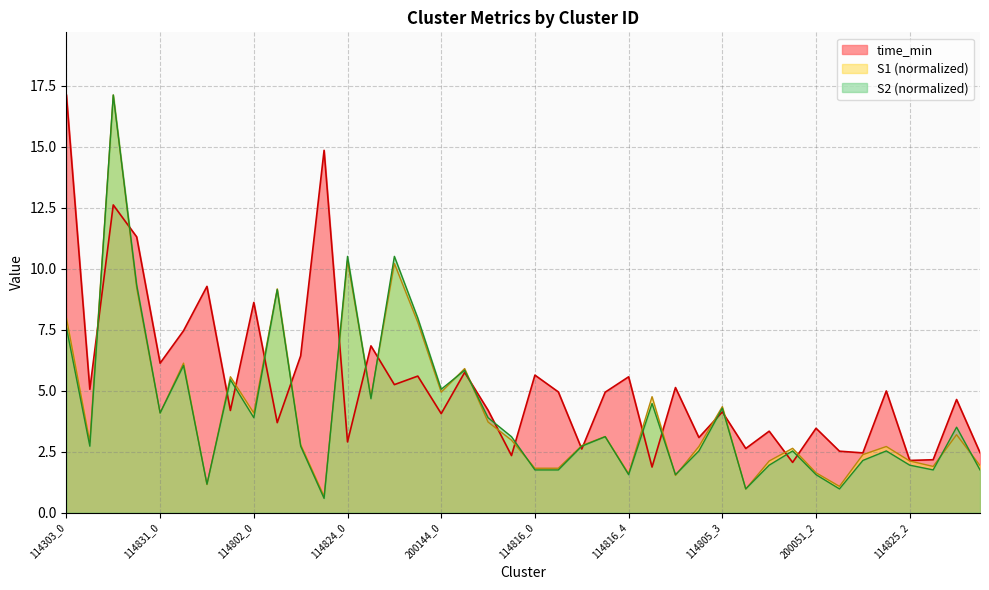

At which category does the chart reach its minimum across all series?

114802_3